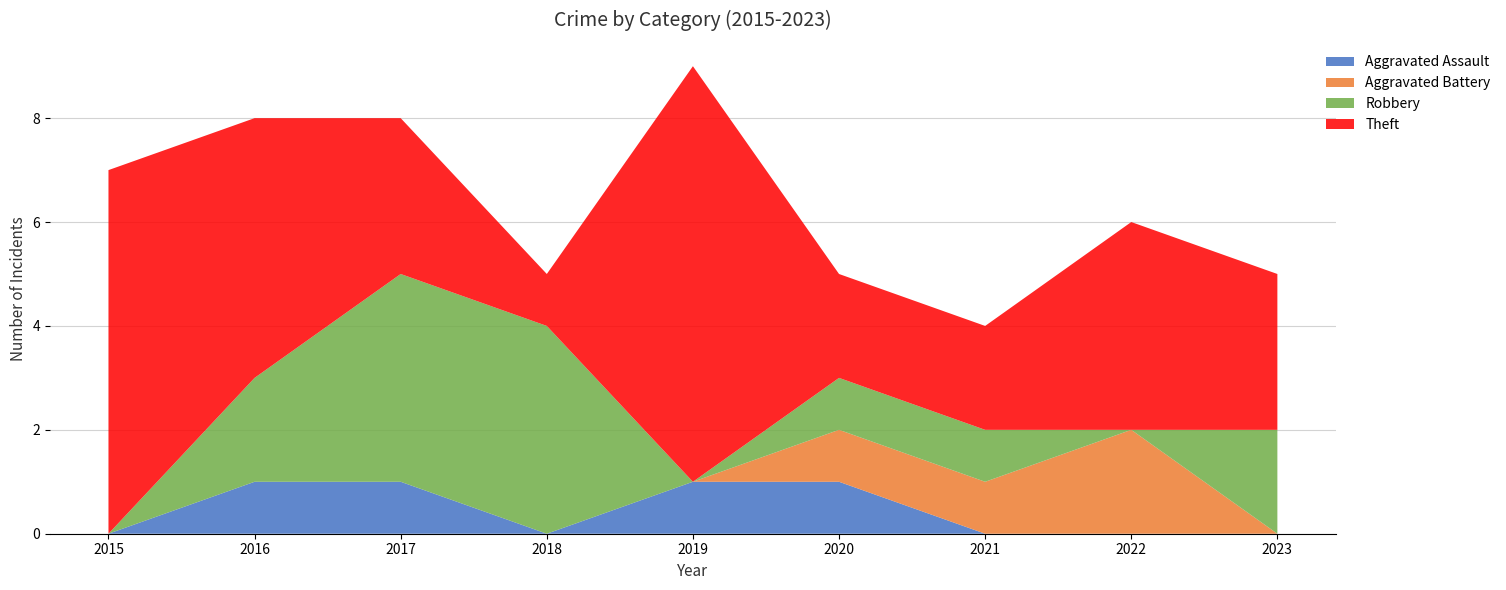

Reading left to right, extract all data points from this chart.

Aggravated Assault: 2015=0	2016=1	2017=1	2018=0	2019=1	2020=1	2021=0	2022=0	2023=0
Aggravated Battery: 2015=0	2016=0	2017=0	2018=0	2019=0	2020=1	2021=1	2022=2	2023=0
Robbery: 2015=0	2016=2	2017=4	2018=4	2019=0	2020=1	2021=1	2022=0	2023=2
Theft: 2015=7	2016=5	2017=3	2018=1	2019=8	2020=2	2021=2	2022=4	2023=3